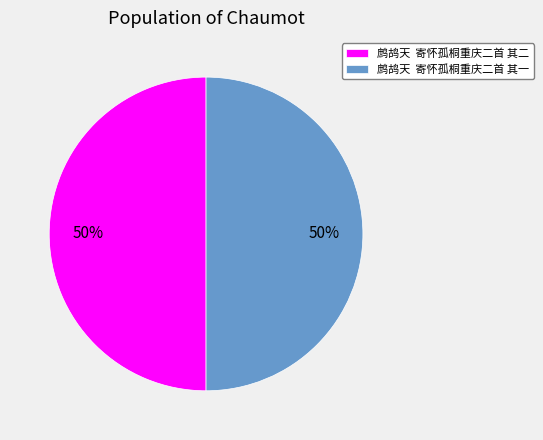

To the nearest percent, what percentage of the pie is 鹧鸪天 寄怀孤桐重庆二首 其二?

50%